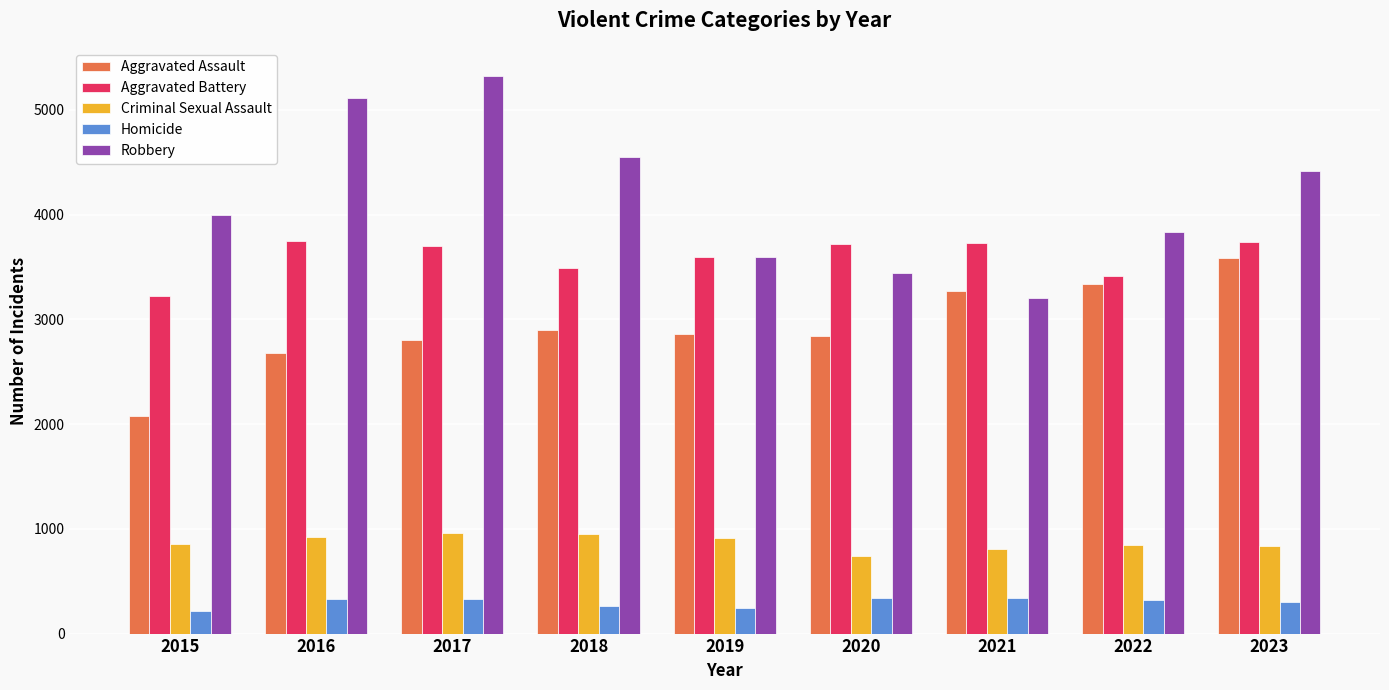

What is the minimum value shown in the chart?

215